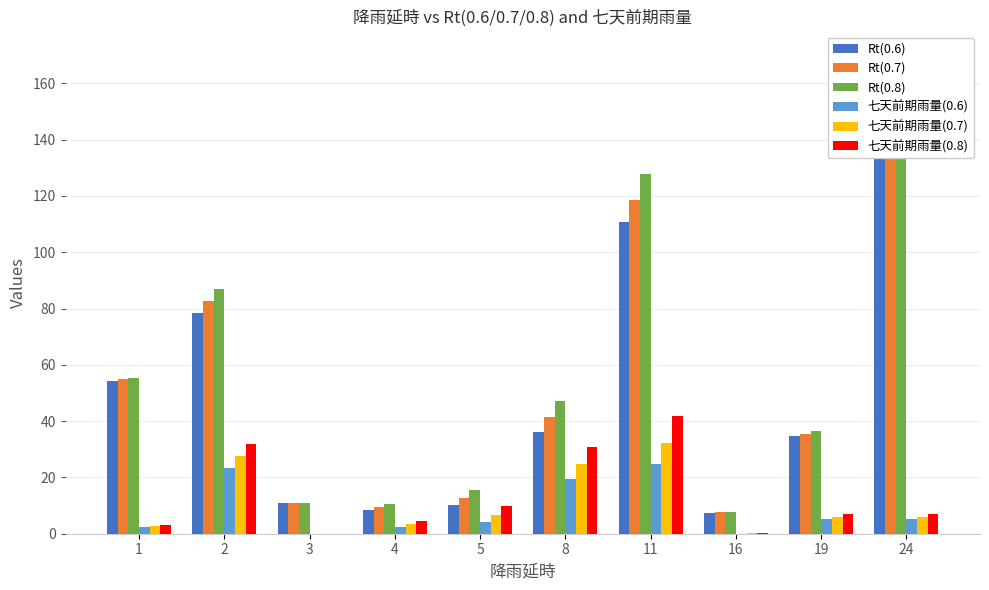

How many groups of bars are there?

10